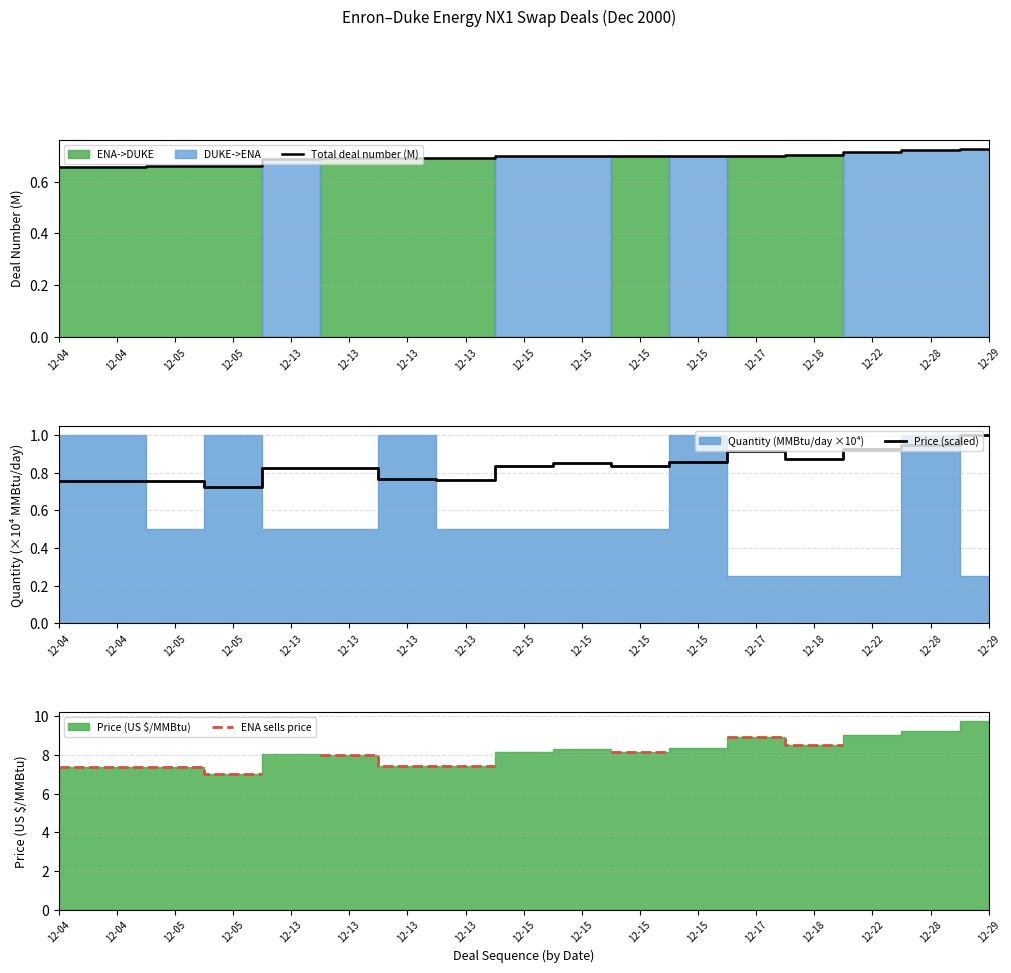

Read the Price (scaled) value at 12-13.

0.8